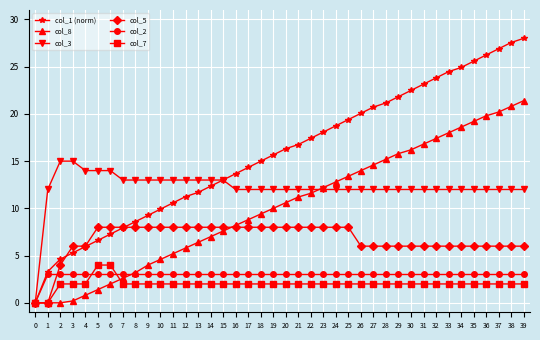

What is the highest value of the col_1 (norm) series?

28.0